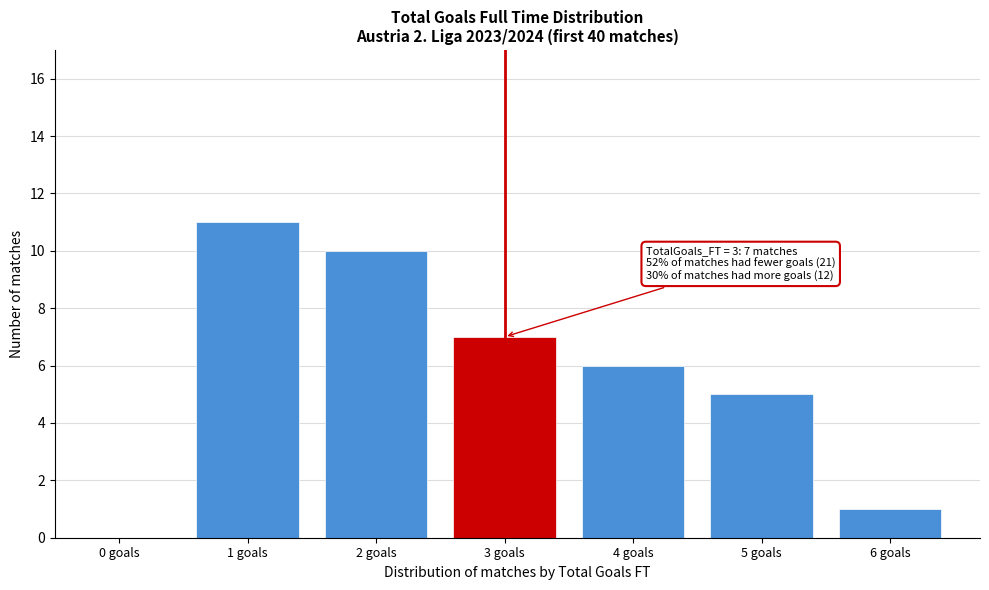

Reading left to right, extract all data points from this chart.

0 goals=0	1 goals=11	2 goals=10	3 goals=7	4 goals=6	5 goals=5	6 goals=1